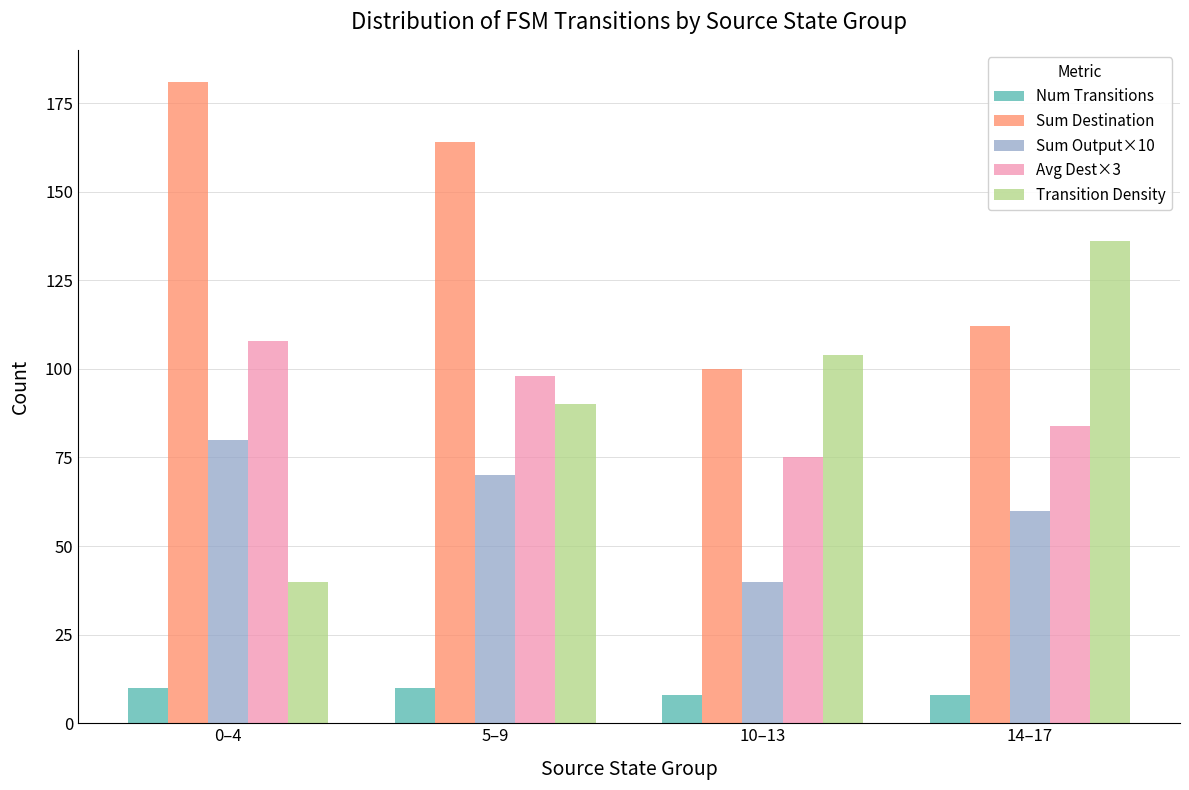

At how many categories does at least one series exceed 173?

1